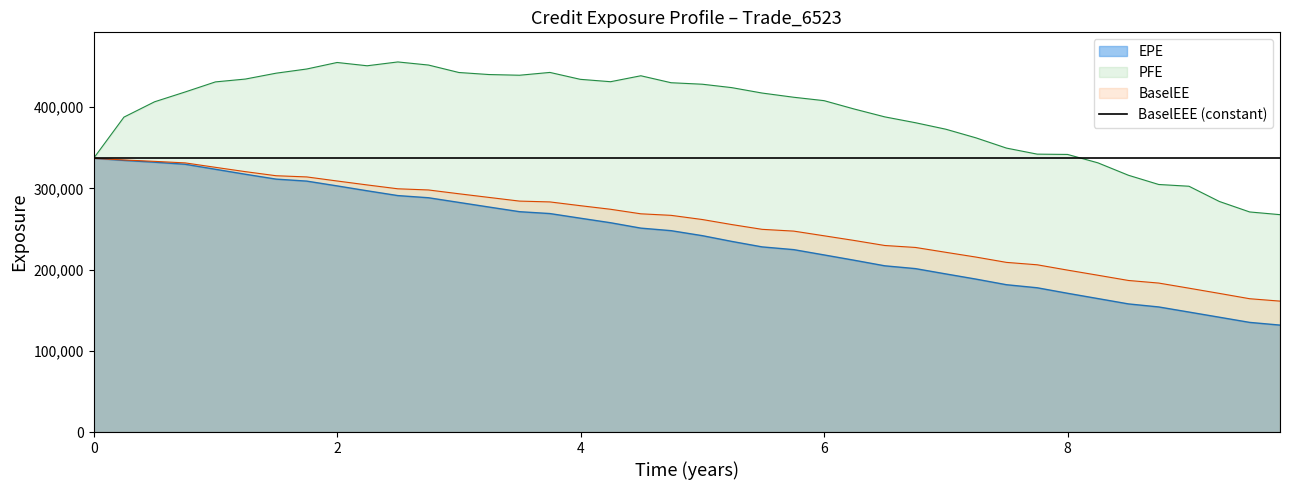

What is the highest value of the BaselEE series?

337044